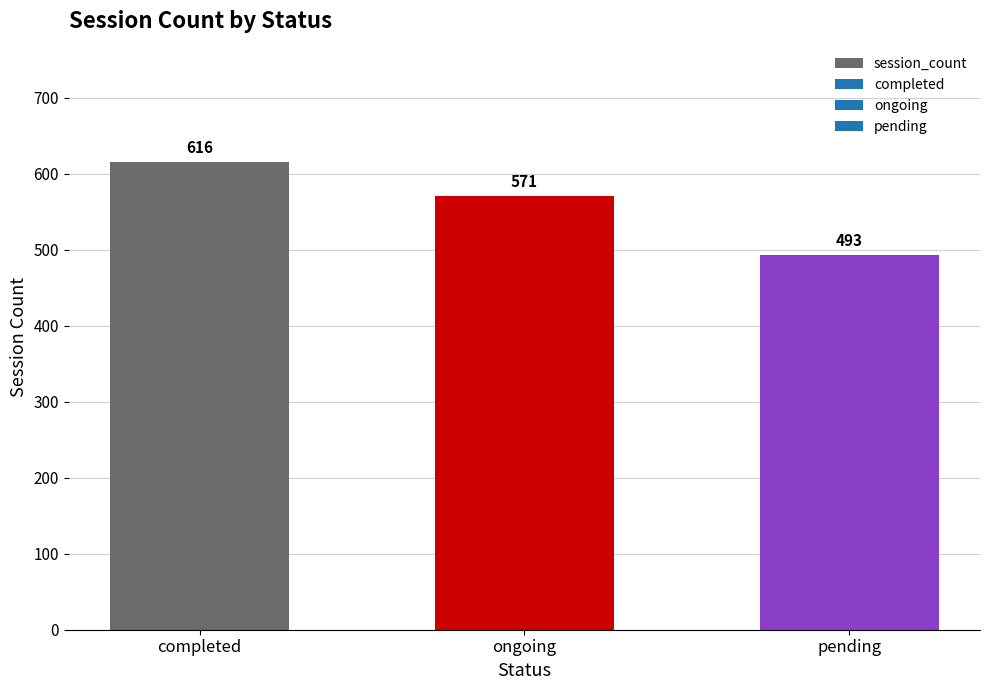

What is the label of the 3rd bar from the right?

completed